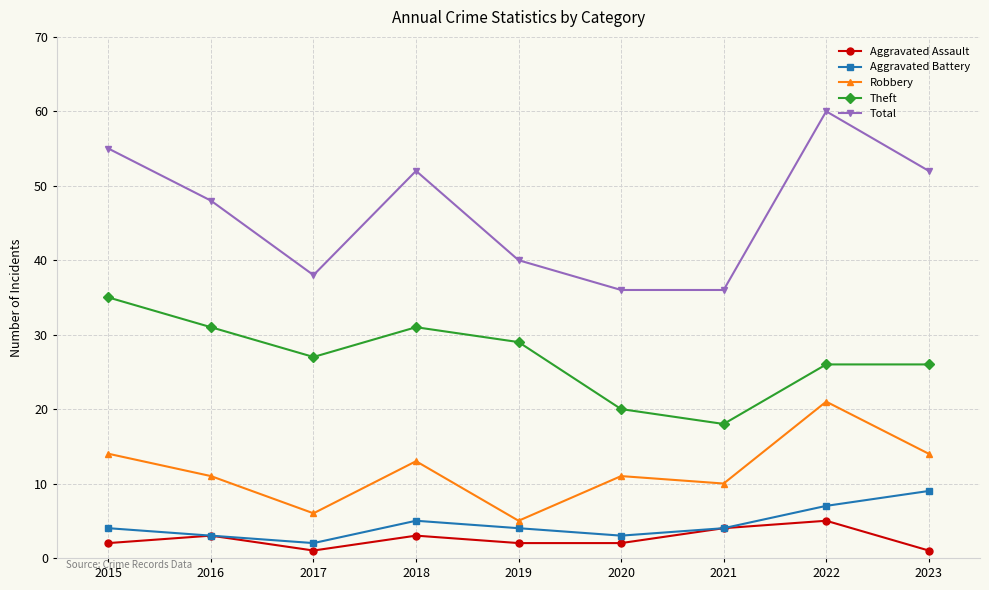

Is the value of Aggravated Battery at 2017 greater than the value of Theft at 2018?

No